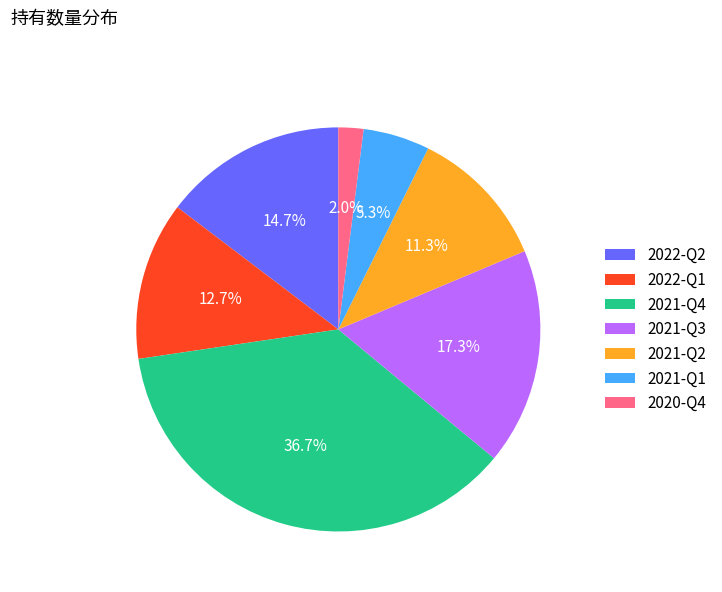

To the nearest percent, what portion does 2021-Q4 represent?

37%